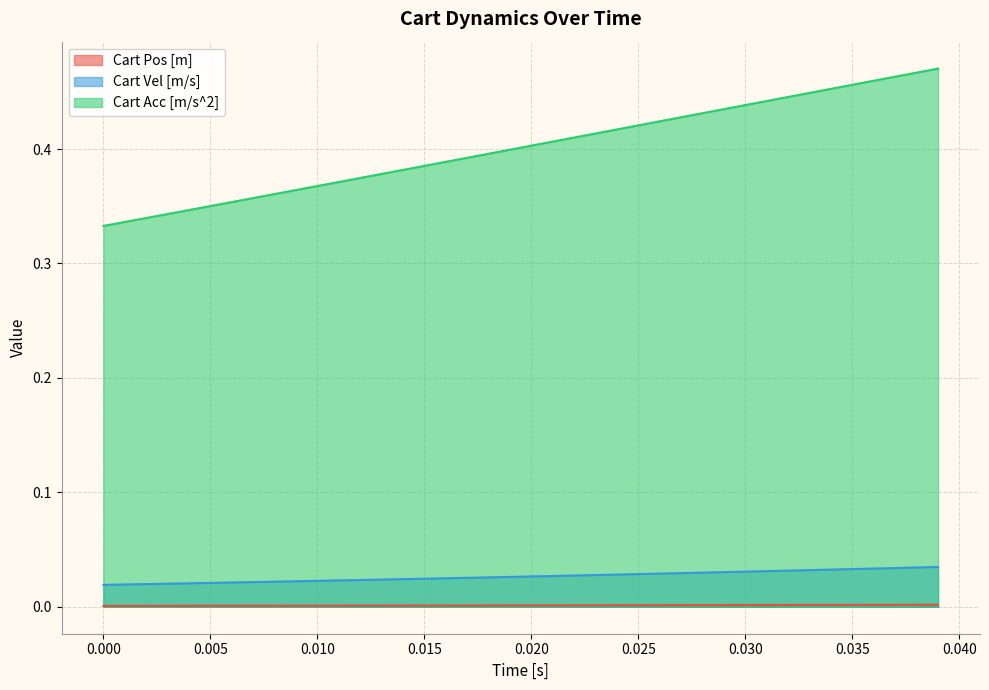

True or false: Cart Acc [m/s^2] and Cart Vel [m/s] intersect in this chart.

False